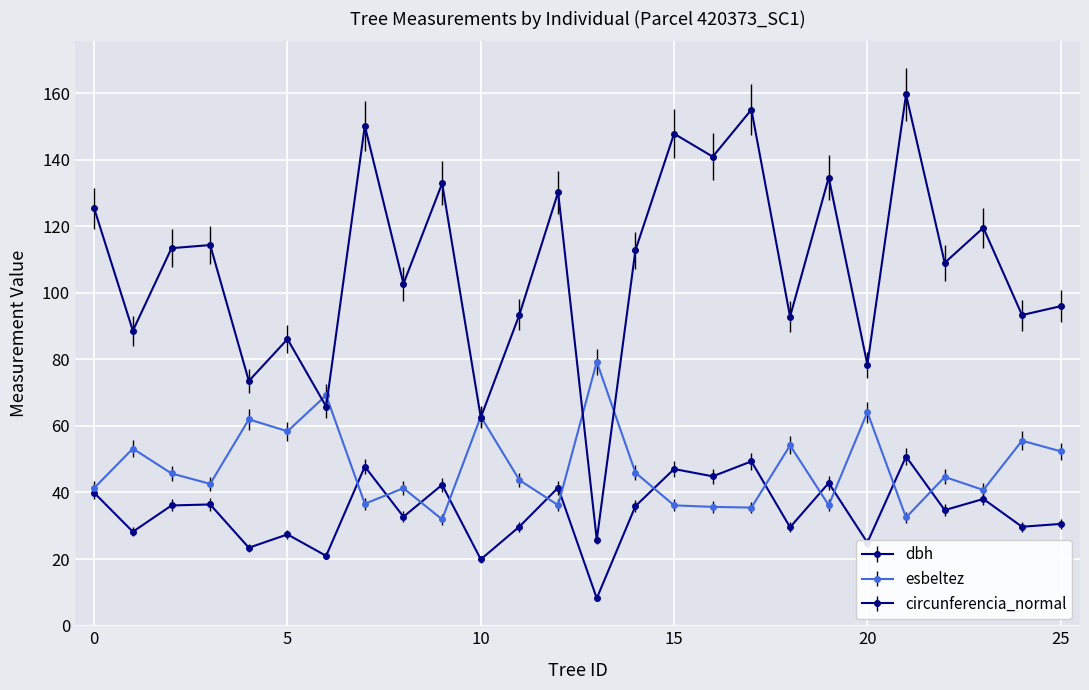

Which series has the largest total across all categories?

circunferencia_normal